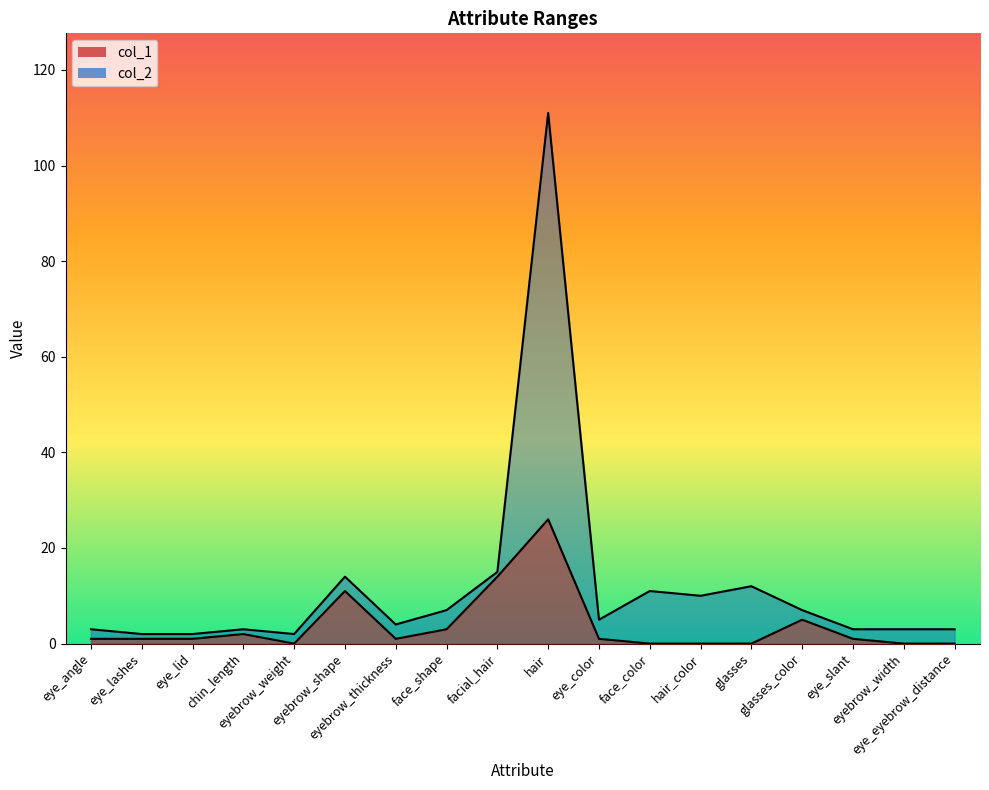

True or false: col_2 and col_1 cross at least once.

False